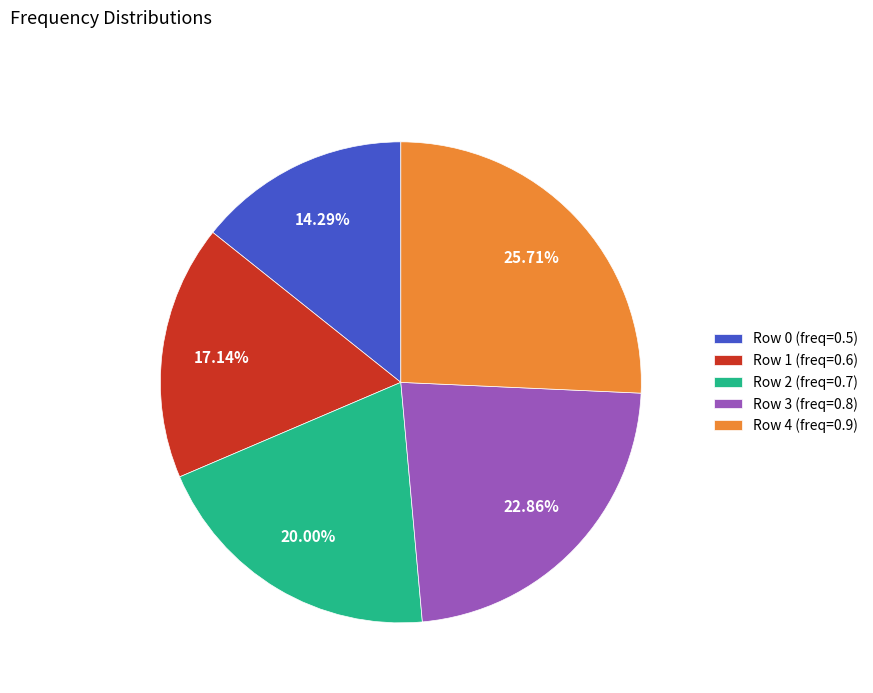

Is the sum of Row 0 (freq=0.5) and Row 1 (freq=0.6) greater than half?

No